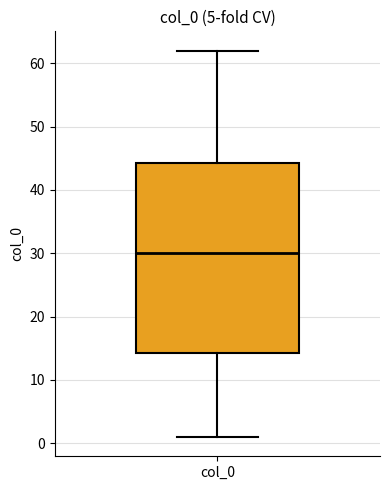

Transcribe this box plot: give where the median line is, the range the box spans, and where the two whiskers end, as read against the y-axis. The values are not printed on the chart, so give them approximately, as read against the axis.

median 30, box 14 to 44, whiskers 1 to 62